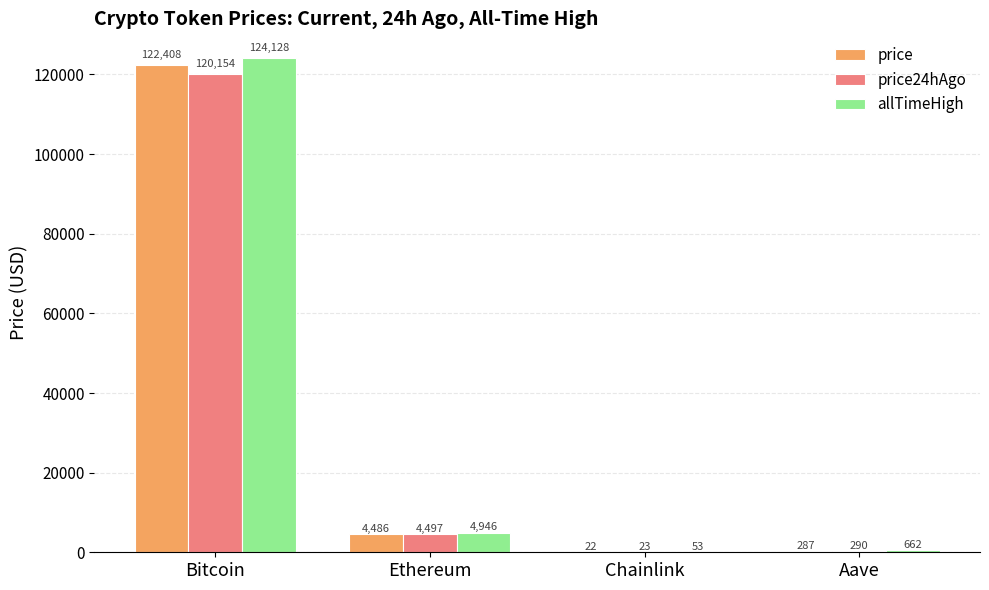

Which series has the largest total across all categories?

allTimeHigh